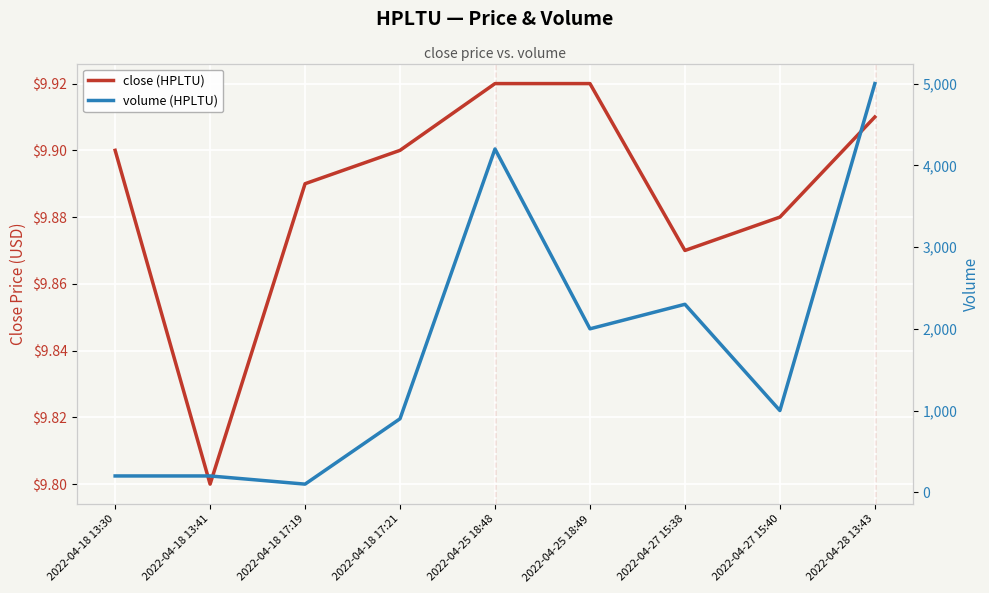

Is this an area chart (filled region under the line)?

No